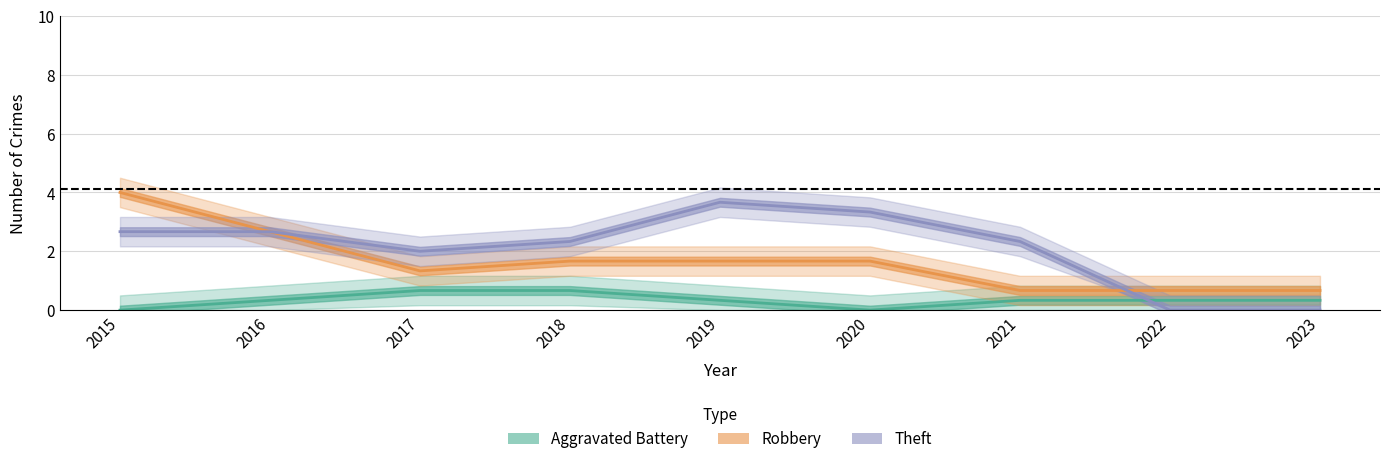

What value does the Total series have at 2019?

6